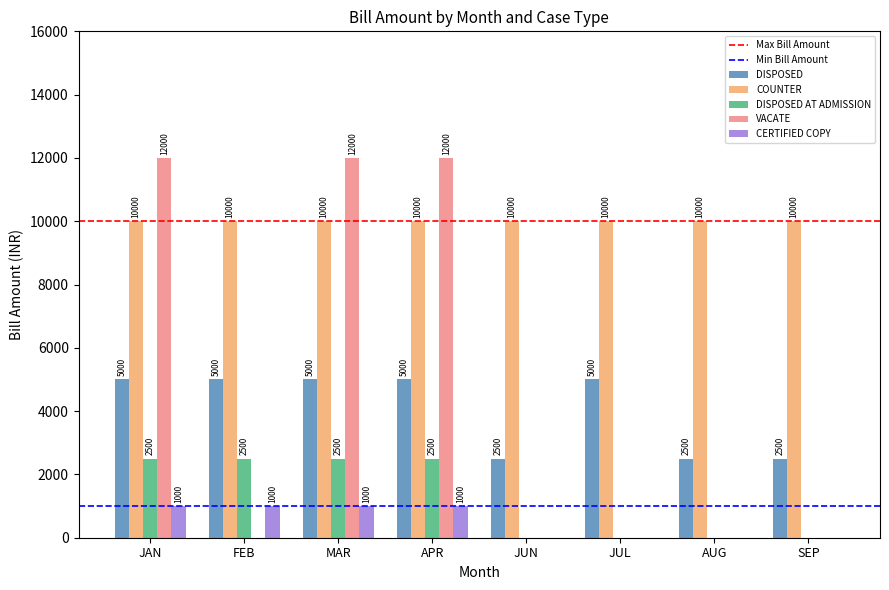

Reading right to left, list all the values displayed in this chart.

DISPOSED: SEP=2500	AUG=2500	JUL=5000	JUN=2500	APR=5000	MAR=5000	FEB=5000	JAN=5000
COUNTER: SEP=10000	AUG=10000	JUL=10000	JUN=10000	APR=10000	MAR=10000	FEB=10000	JAN=10000
DISPOSED AT ADMISSION: SEP=0	AUG=0	JUL=0	JUN=0	APR=2500	MAR=2500	FEB=2500	JAN=2500
VACATE: SEP=0	AUG=0	JUL=0	JUN=0	APR=12000	MAR=12000	FEB=0	JAN=12000
CERTIFIED COPY: SEP=0	AUG=0	JUL=0	JUN=0	APR=1000	MAR=1000	FEB=1000	JAN=1000